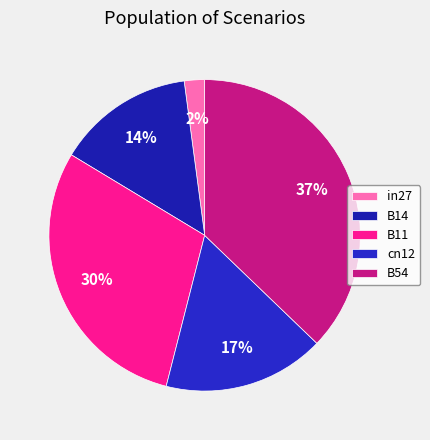

What percentage is NOT represented by B11?

70.3%